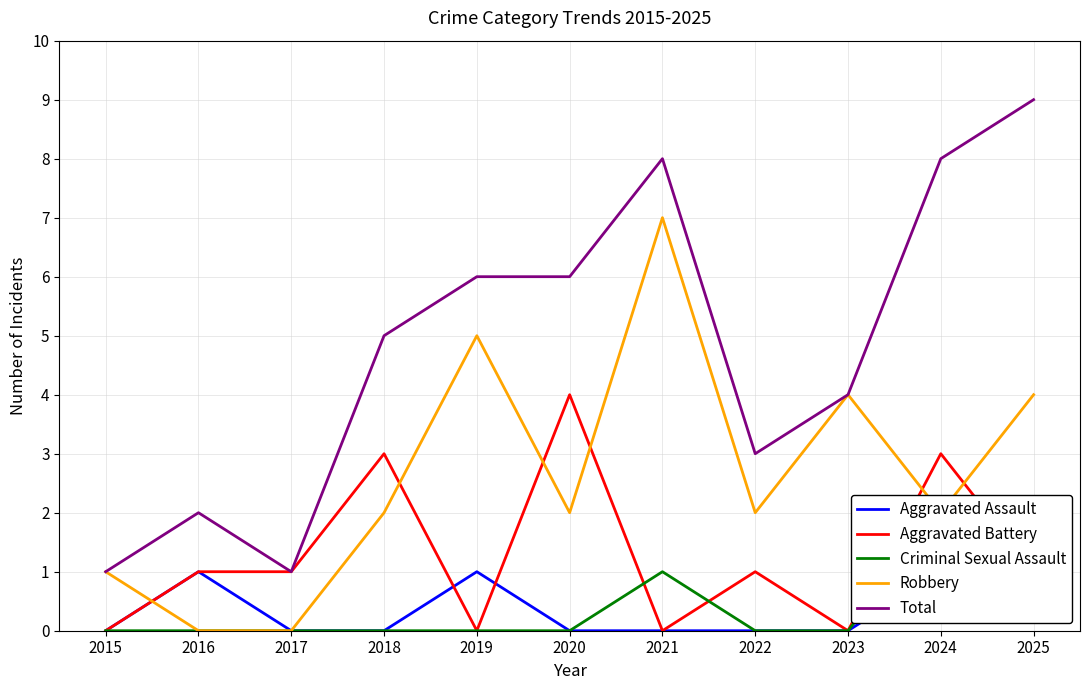

True or false: Aggravated Assault and Total intersect in this chart.

False